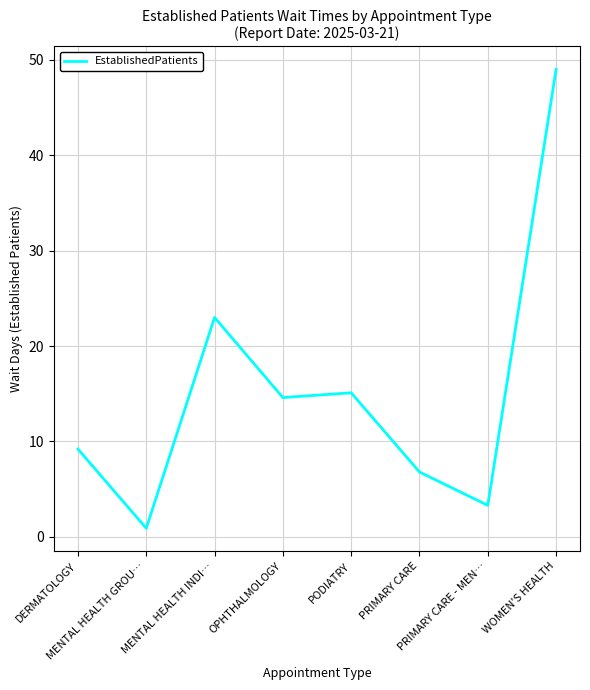

At which label does the data first exceed 14?

MENTAL HEALTH INDI…